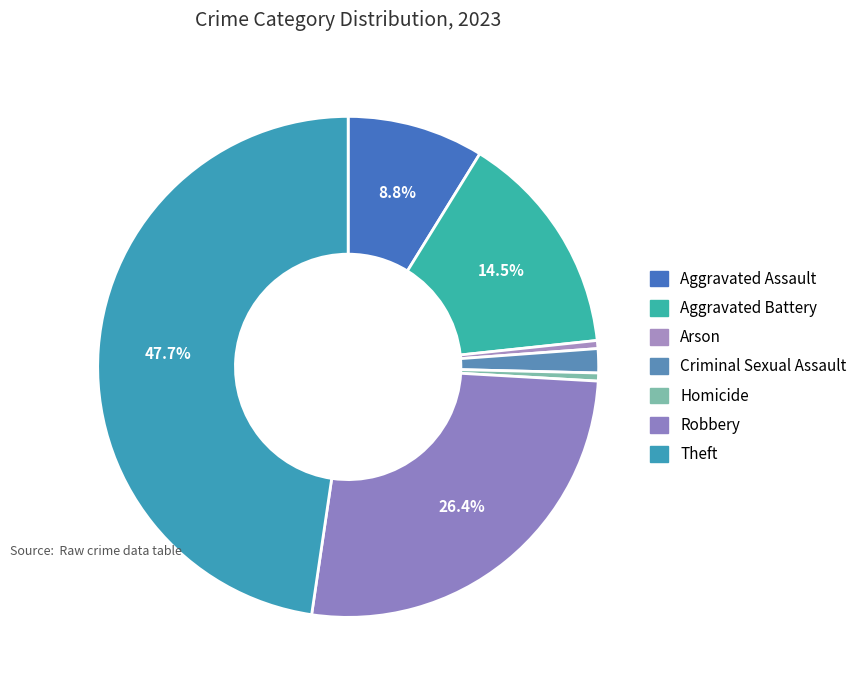

To the nearest percent, what percentage of the pie is Aggravated Battery?

15%